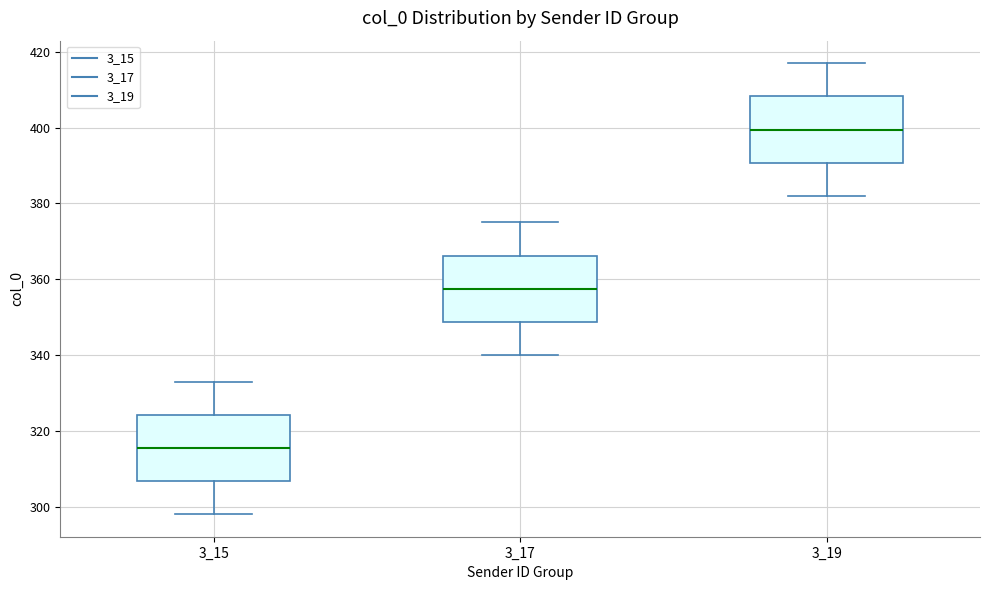

Which box's median line is the highest?

3_19